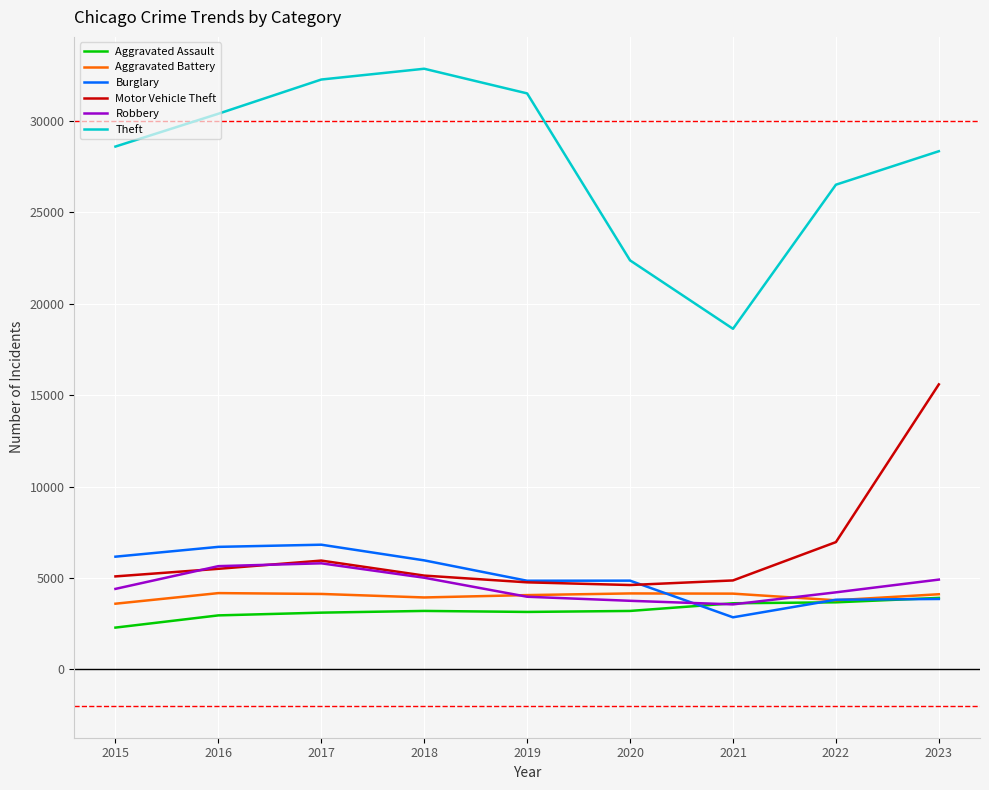

True or false: Theft has more than 0 interior local peaks.

True